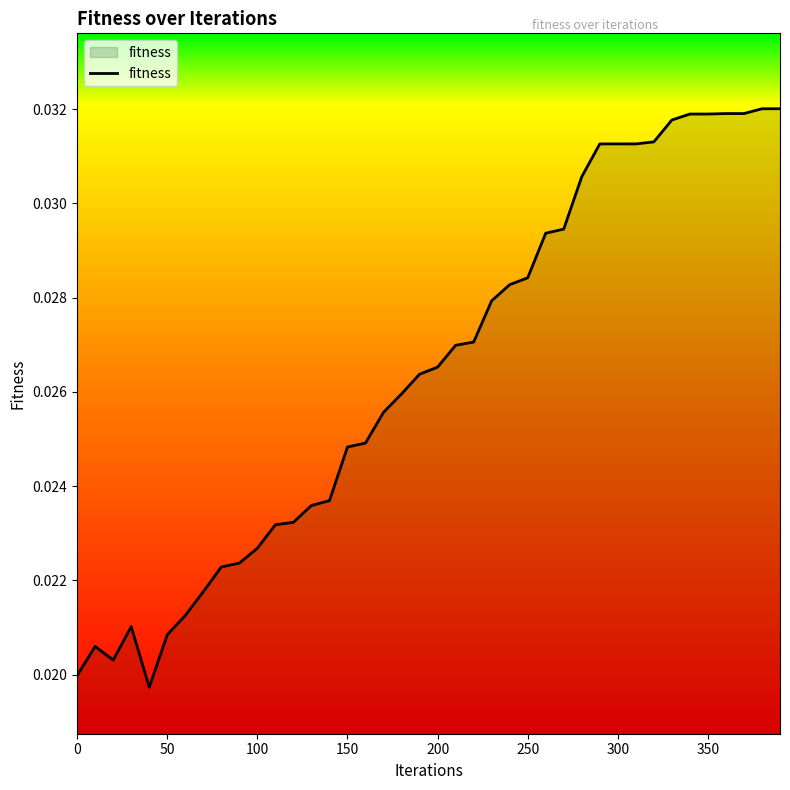

How many points are higher than both their immediate neighbors (excluding endpoints)?

2